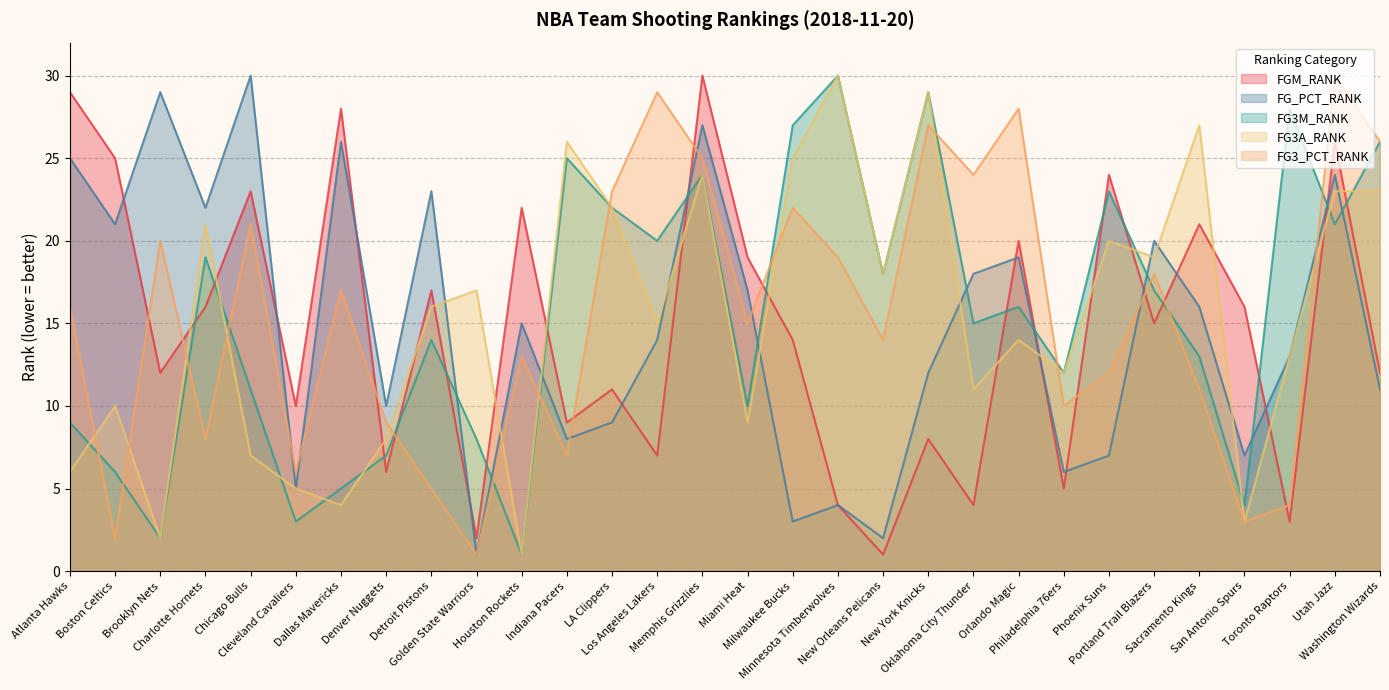

After their last crossing, which series has the higher values: FGM_RANK or FG3M_RANK?

FG3M_RANK